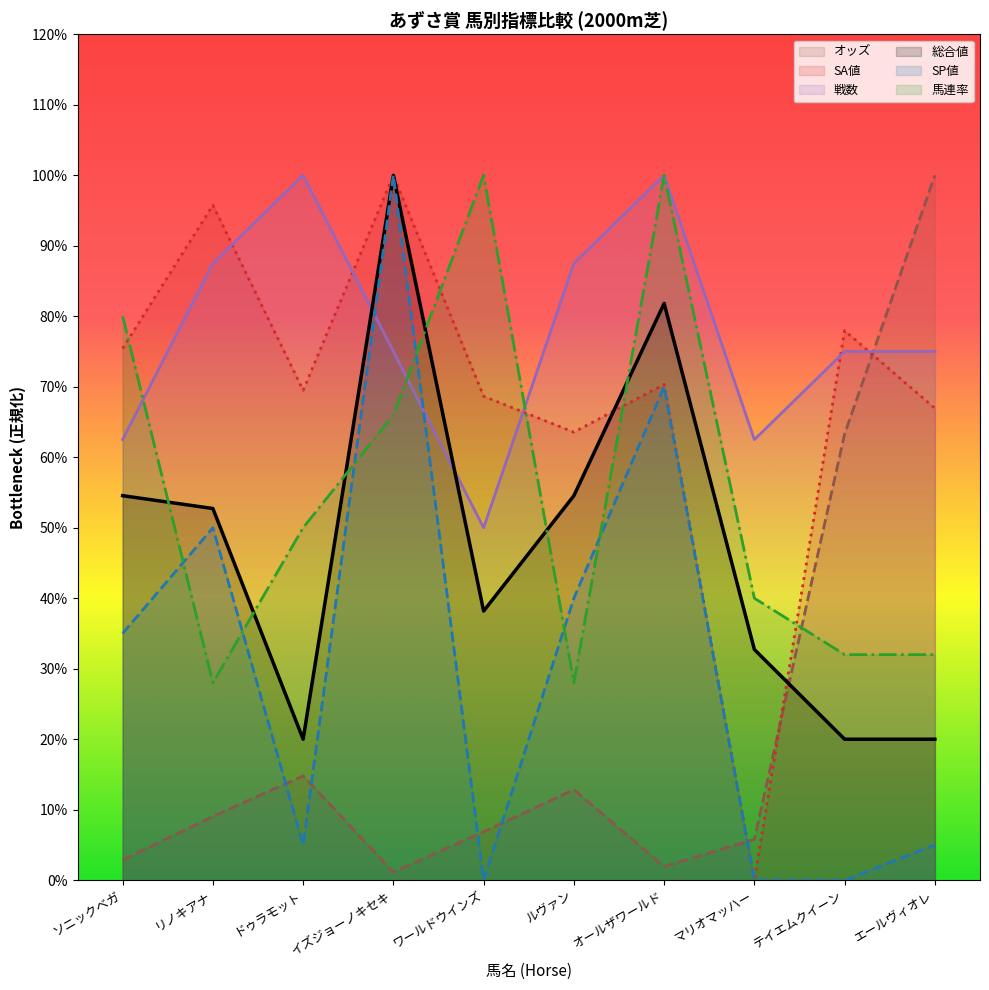

What is the label of the 7th point from the left?

オールザワールド